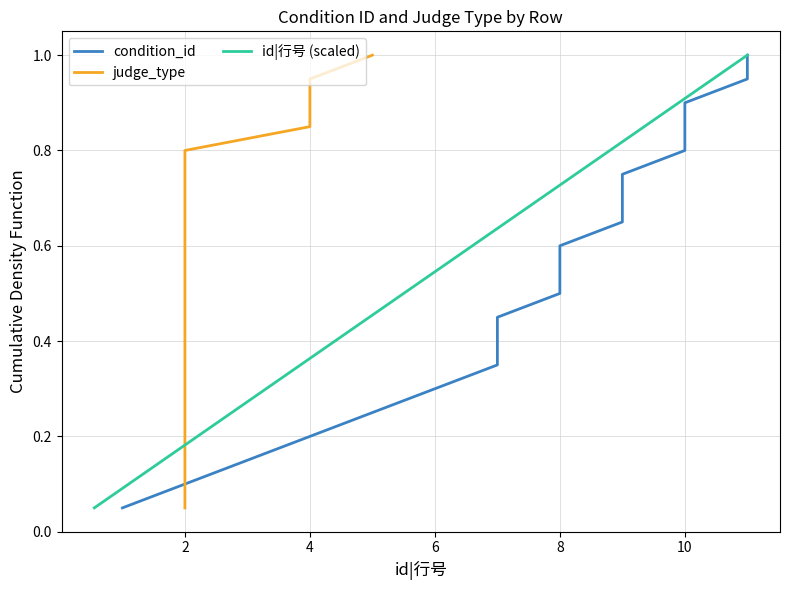

Count the number of categories in the chart.

20